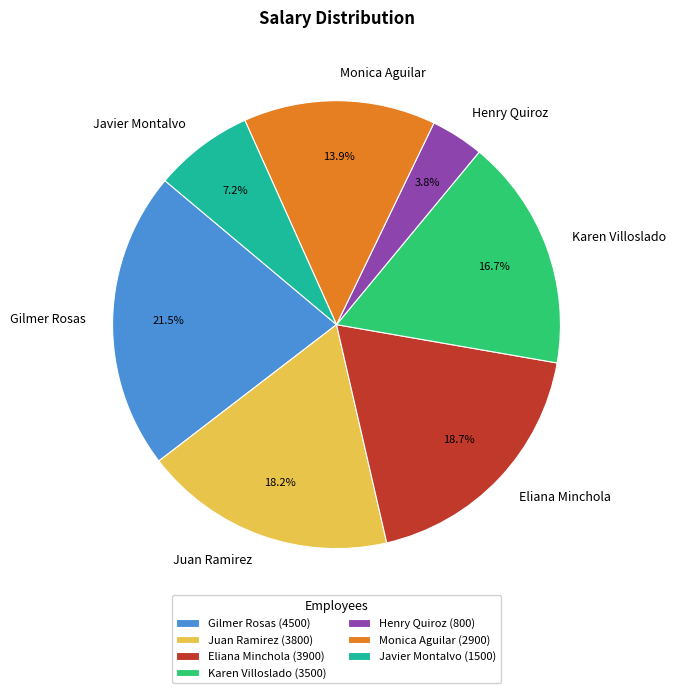

To the nearest percent, what is the difference between the largest and smallest slice percentages?

18%